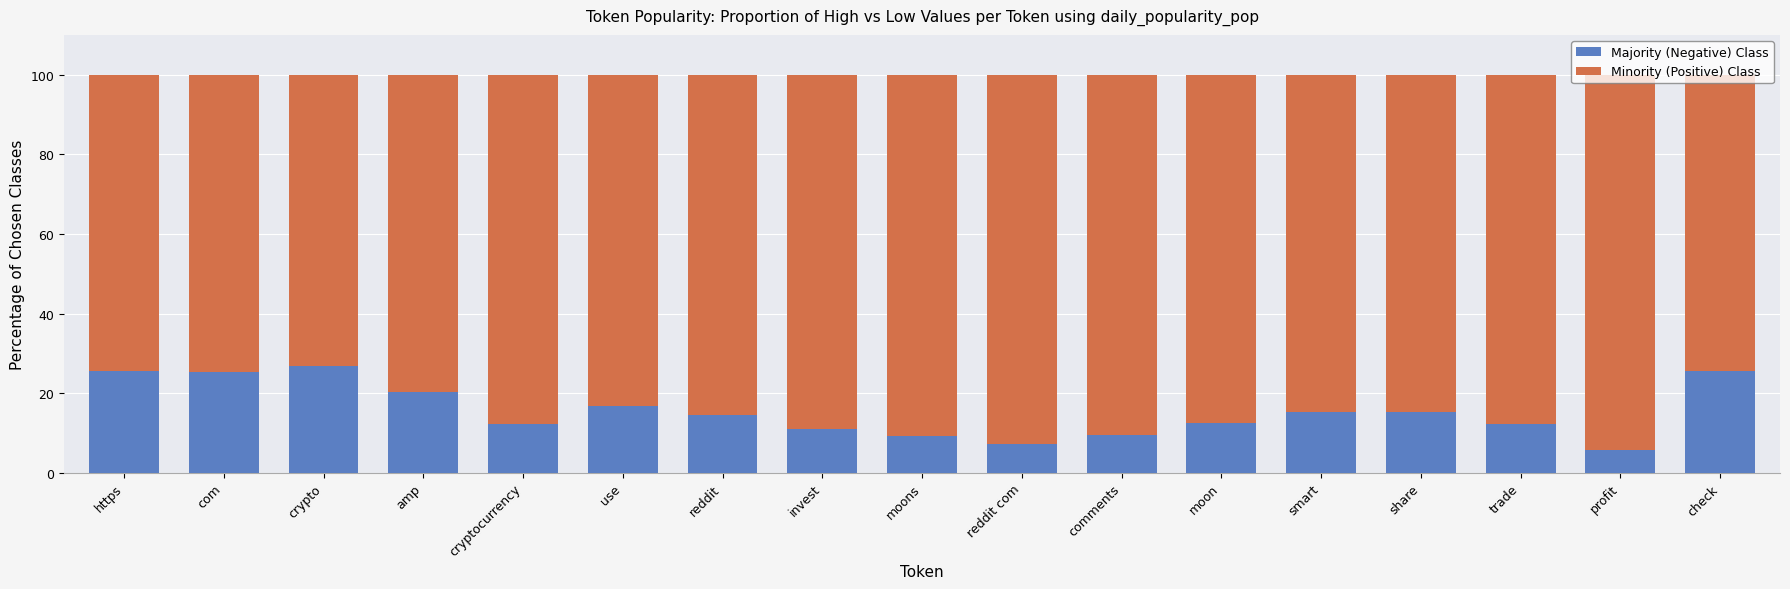

What is the lowest value of the Majority (Negative) Class series?

5.8